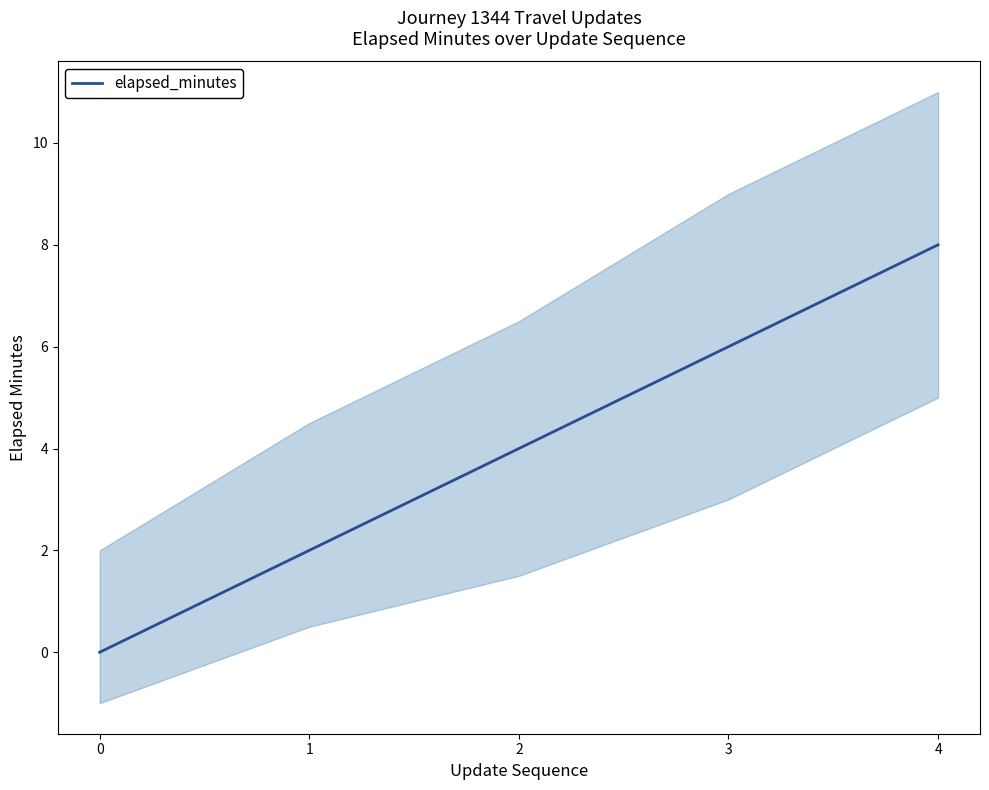

What is the change in value from 1 to 4?

+6